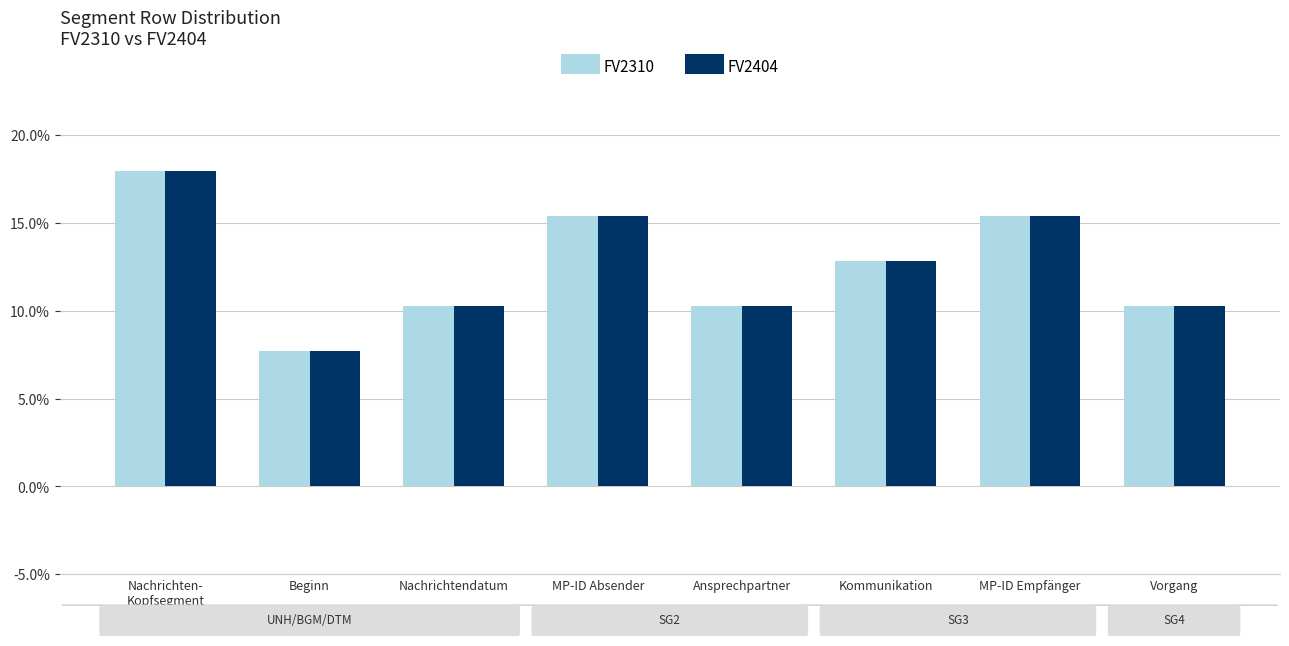

What is the label of the 6th bar from the right?

Nachrichtendatum